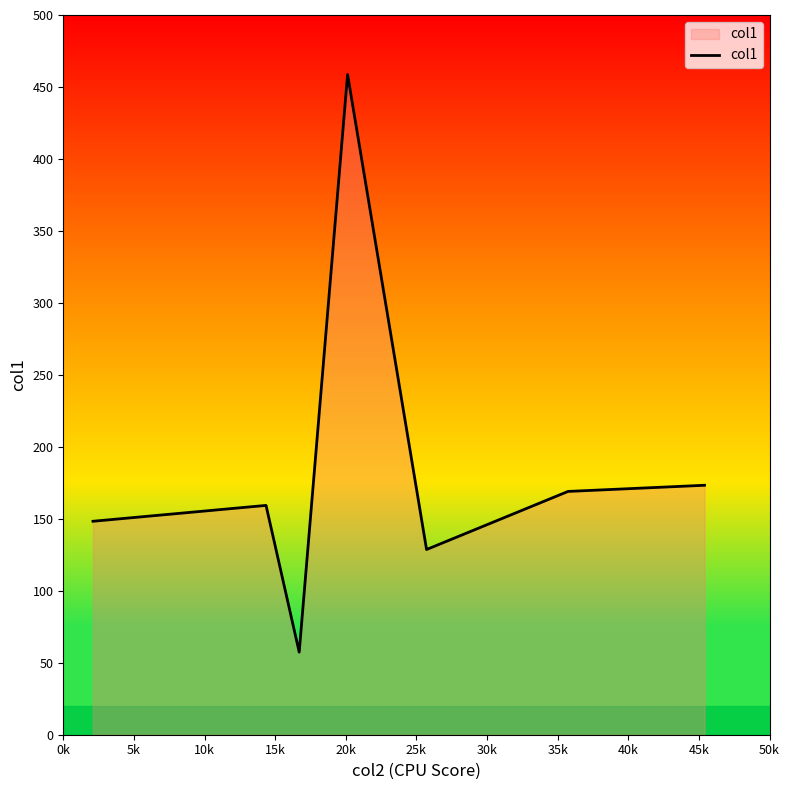

True or false: there are more than 0 points higher than both neighbors.

True